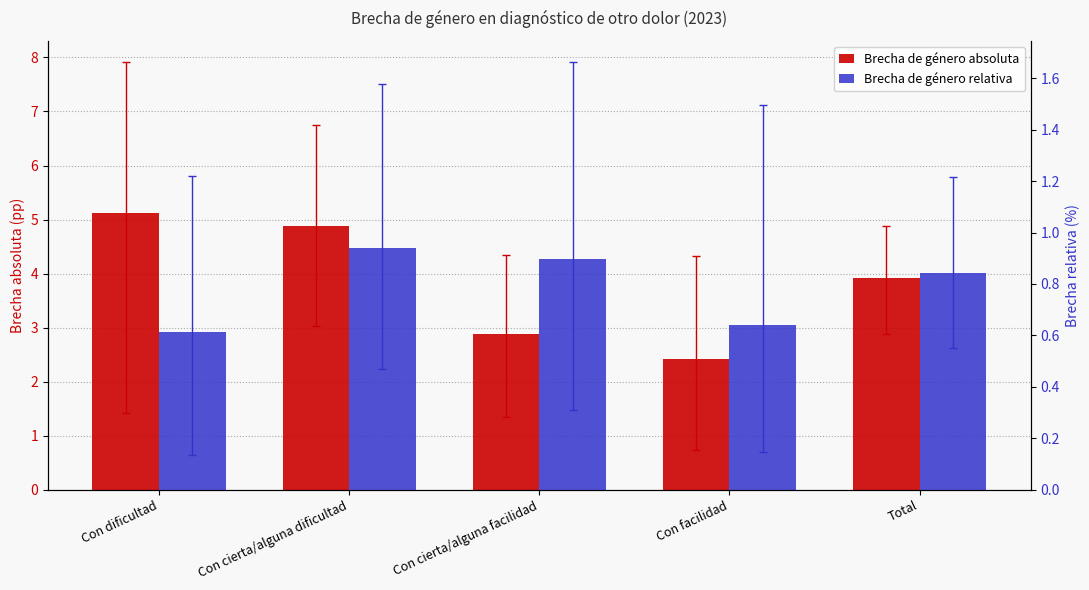

What is the difference between the second highest and second lowest values in the Brecha de género absoluta series?

2.0